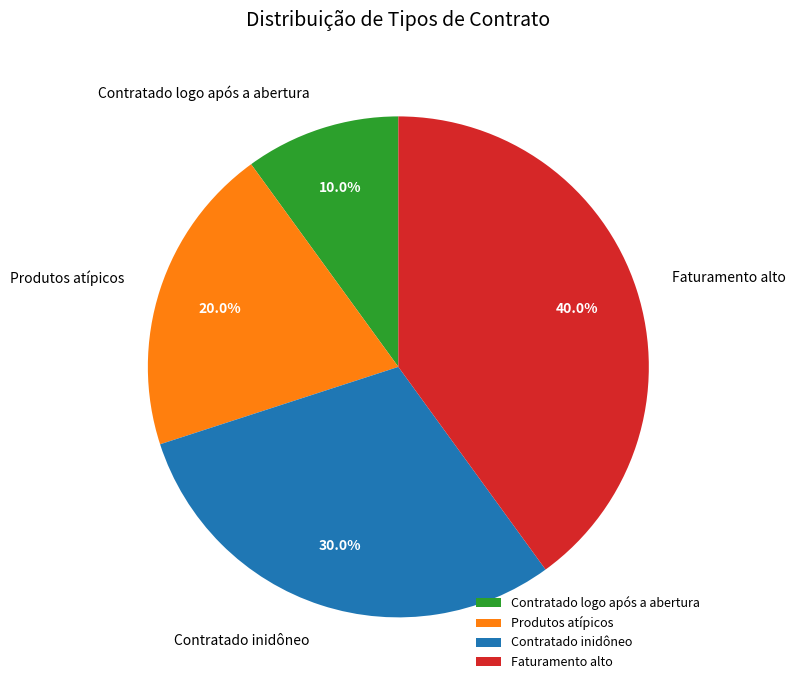

What is the smallest slice in the pie chart?

Contratado logo após a abertura